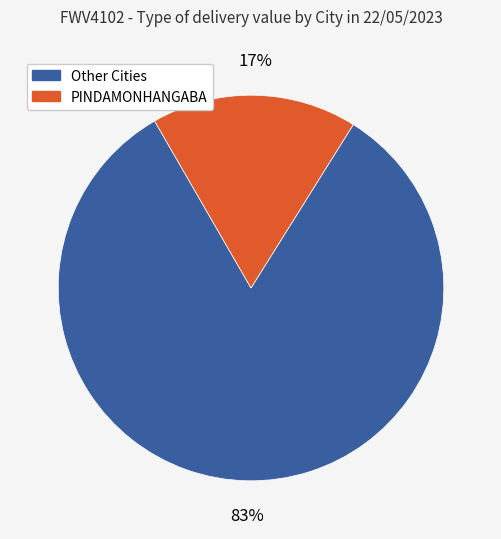

Does any single category account for the majority?

Yes